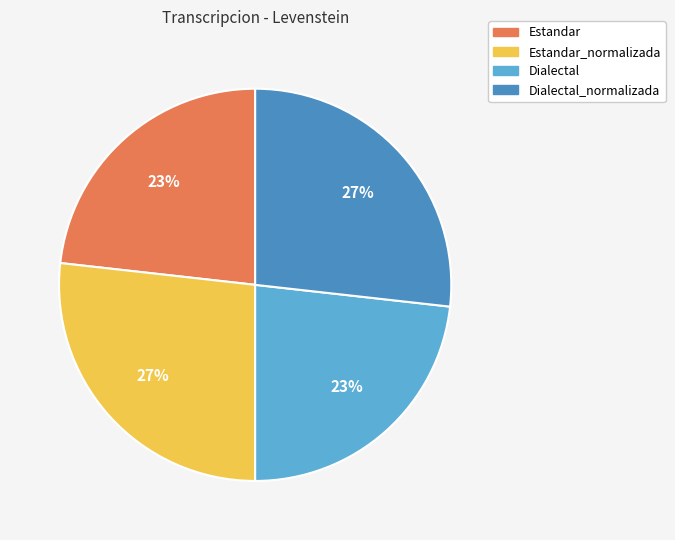

Is it true that Dialectal_normalizada is 27% of the pie?

True